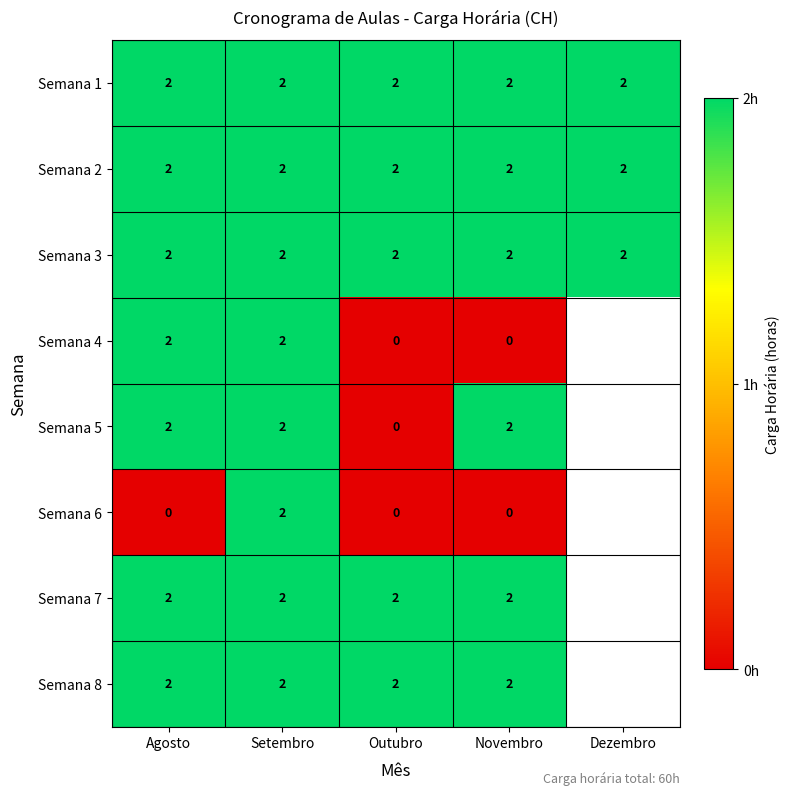

Which series changed the most between Agosto and Novembro?

Semana 4